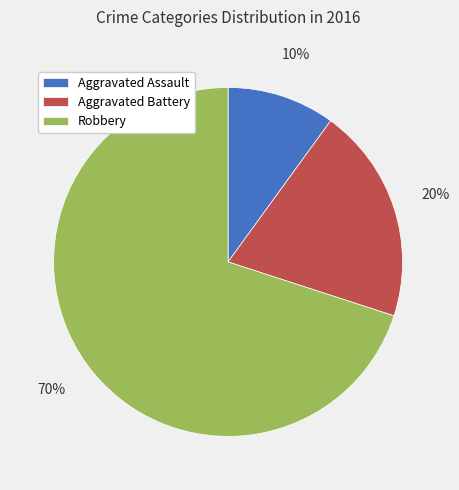

To the nearest percent, what percentage of the pie is Aggravated Assault?

10%